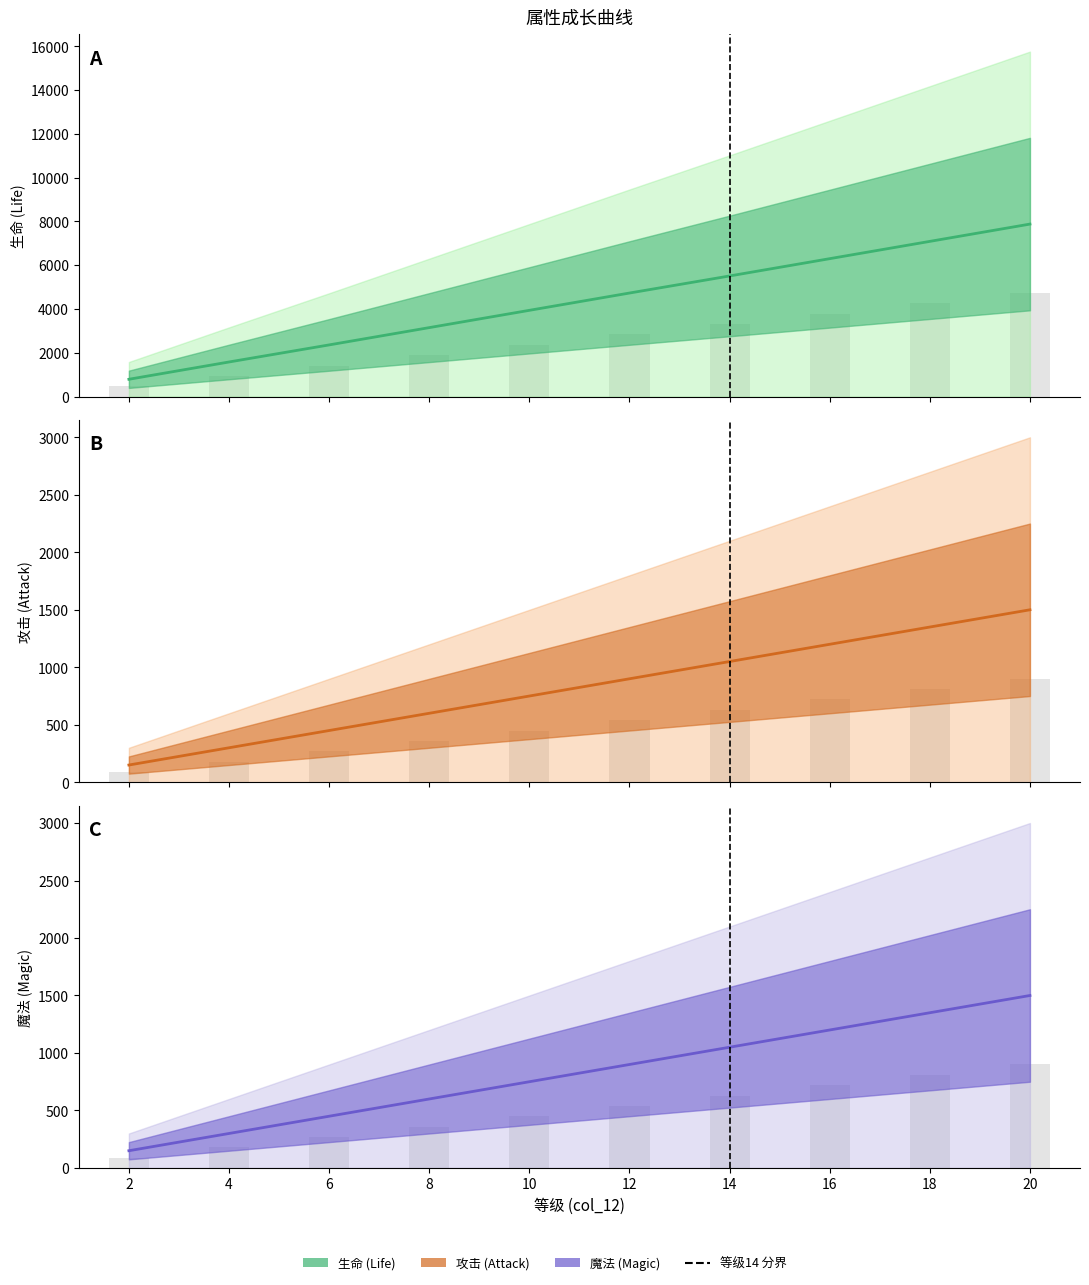

What is the value of the 魔法 bar at the 9th from the left?

1350